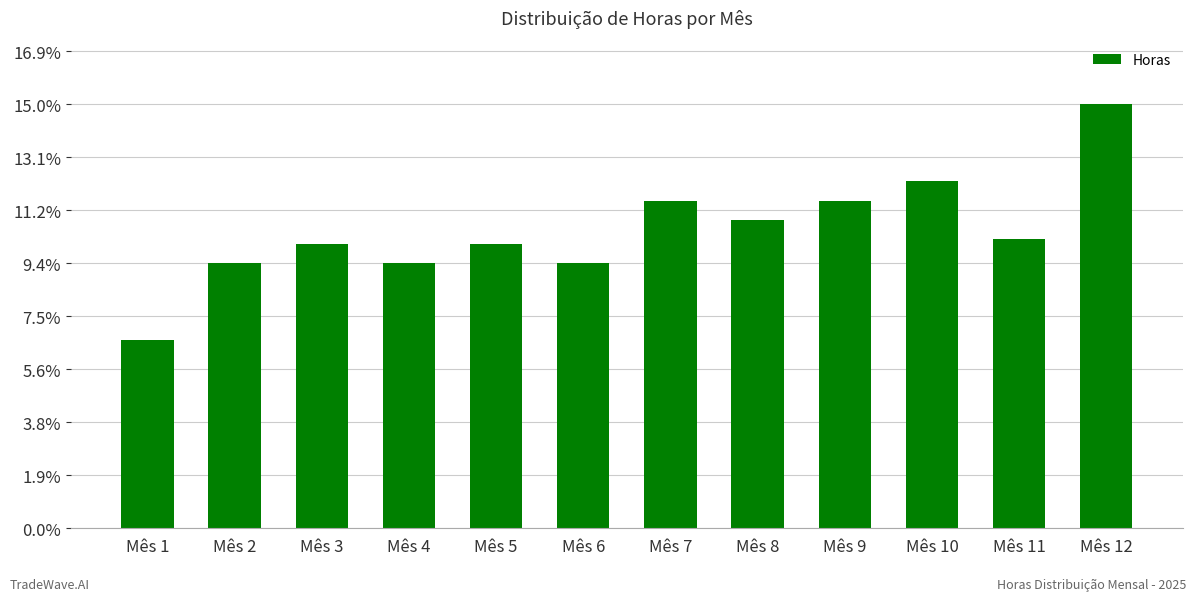

What is the maximum value shown in the chart?

176